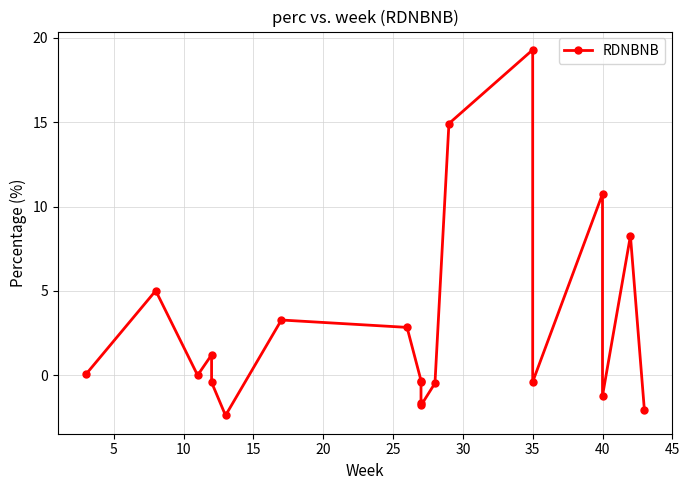

True or false: the data has more than 2 interior local peaks.

True